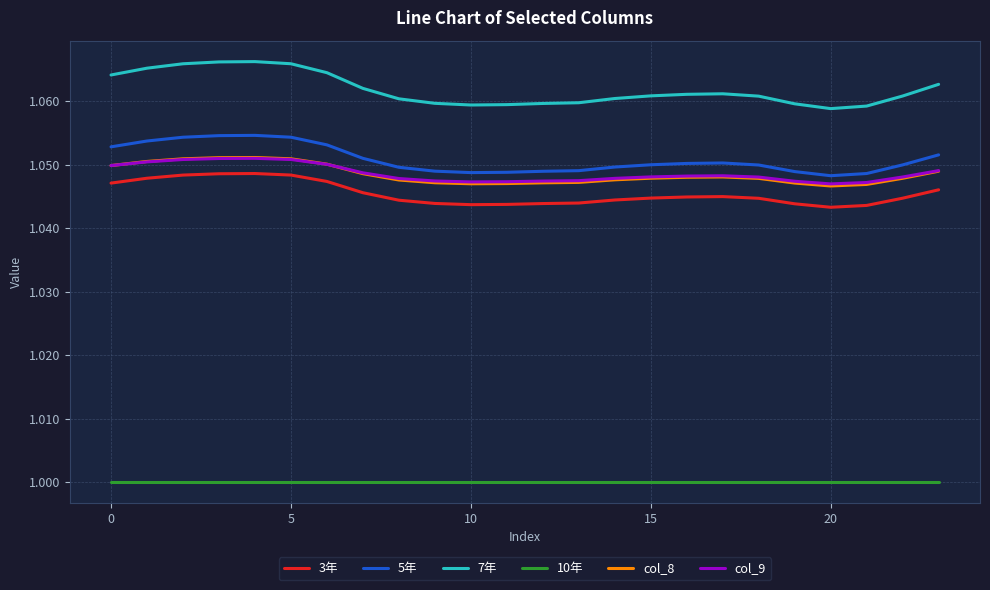

True or false: col_9 and 10年 cross at least once.

False